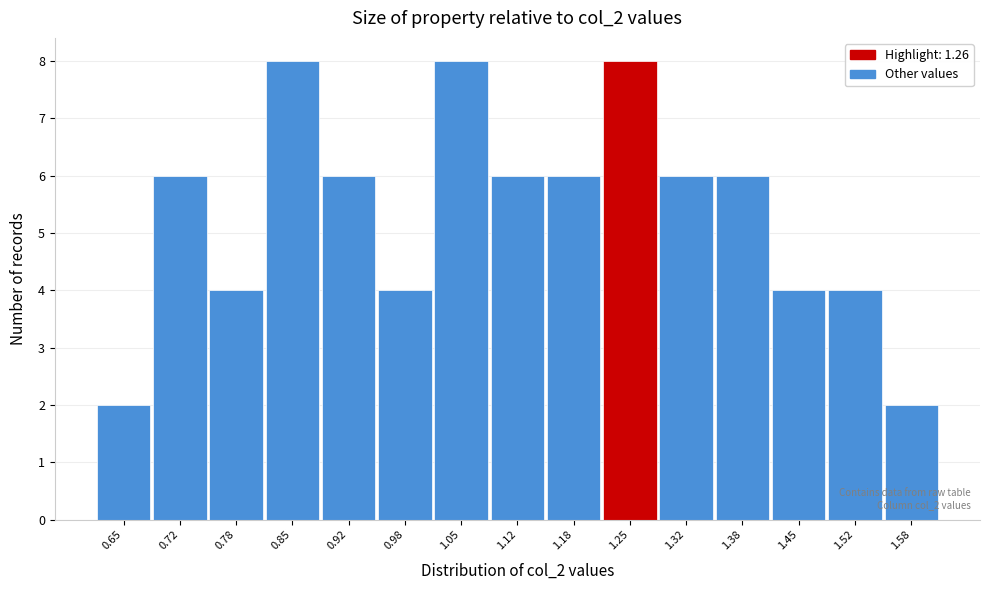

Reading right to left, extract all data points from this chart.

1.58=2	1.52=4	1.45=4	1.38=6	1.32=6	1.25=8	1.18=6	1.12=6	1.05=8	0.98=4	0.92=6	0.85=8	0.78=4	0.72=6	0.65=2